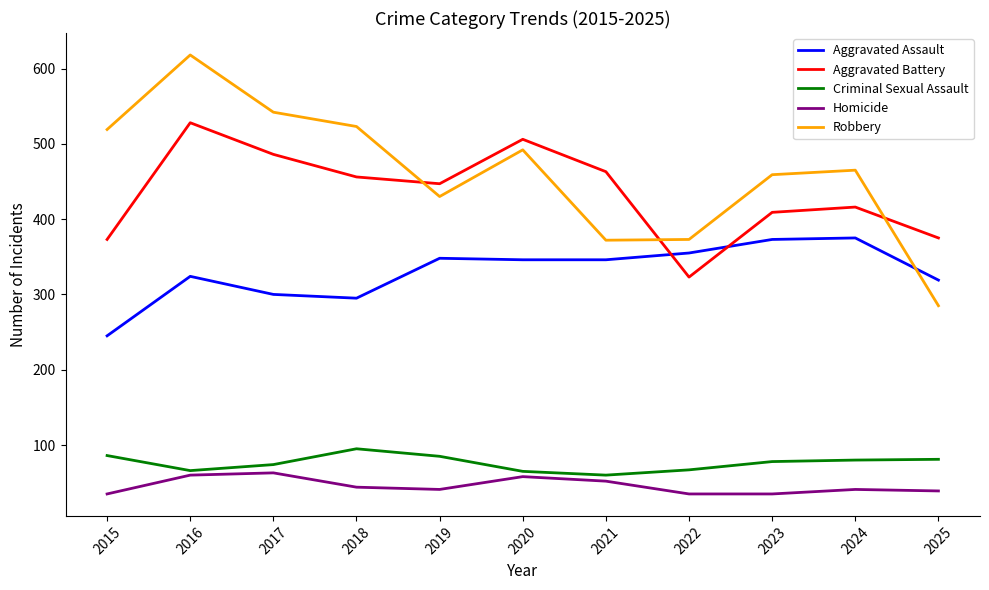

Rank the series by their maximum value, from highest to lowest.

Robbery, Aggravated Battery, Aggravated Assault, Criminal Sexual Assault, Homicide